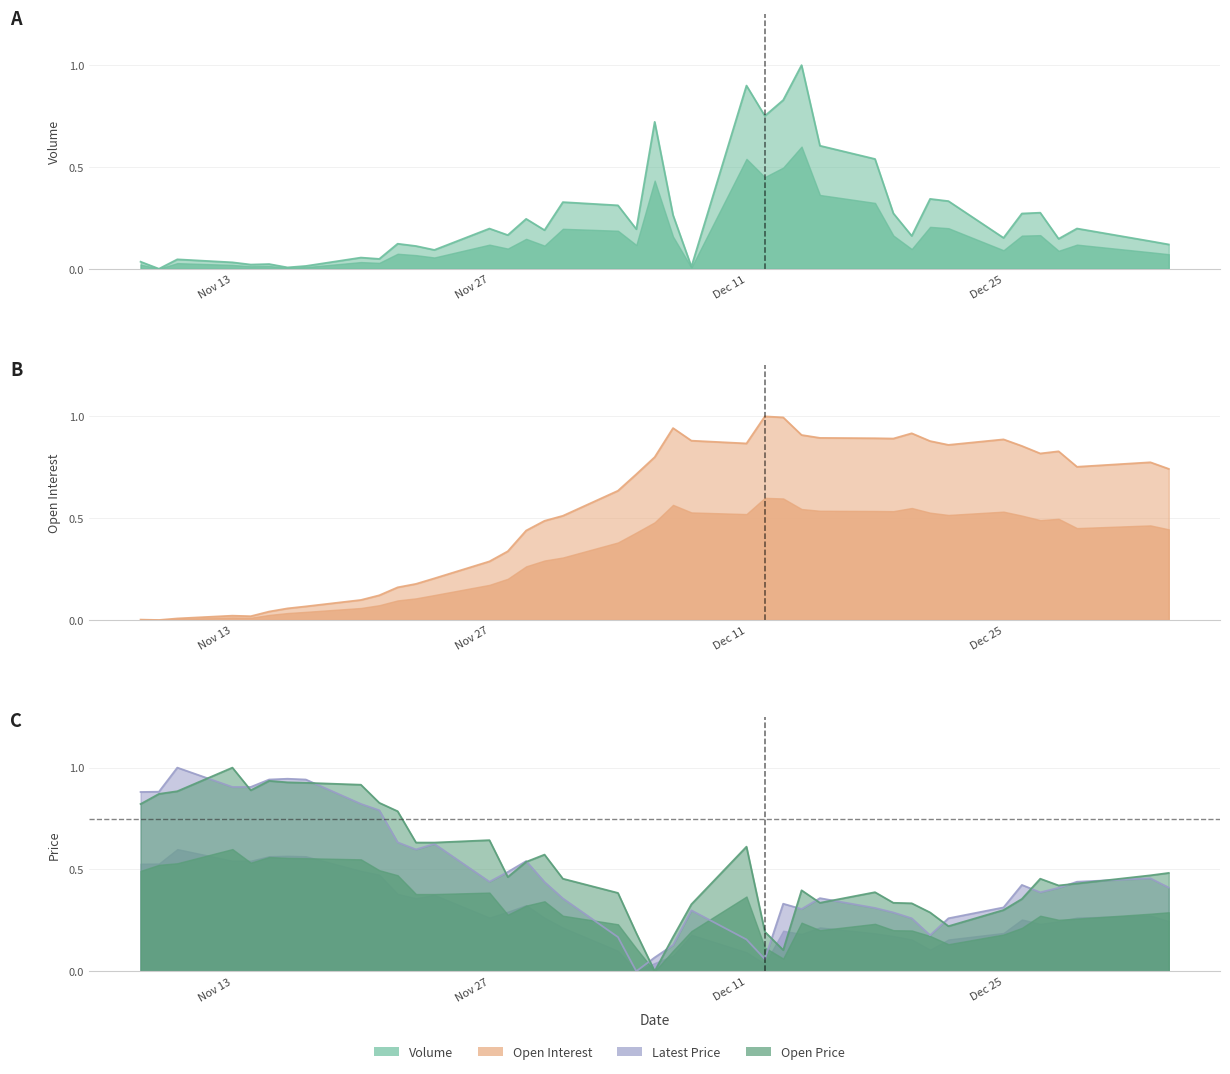

Which category has the lowest value across all series?

2023-11-09